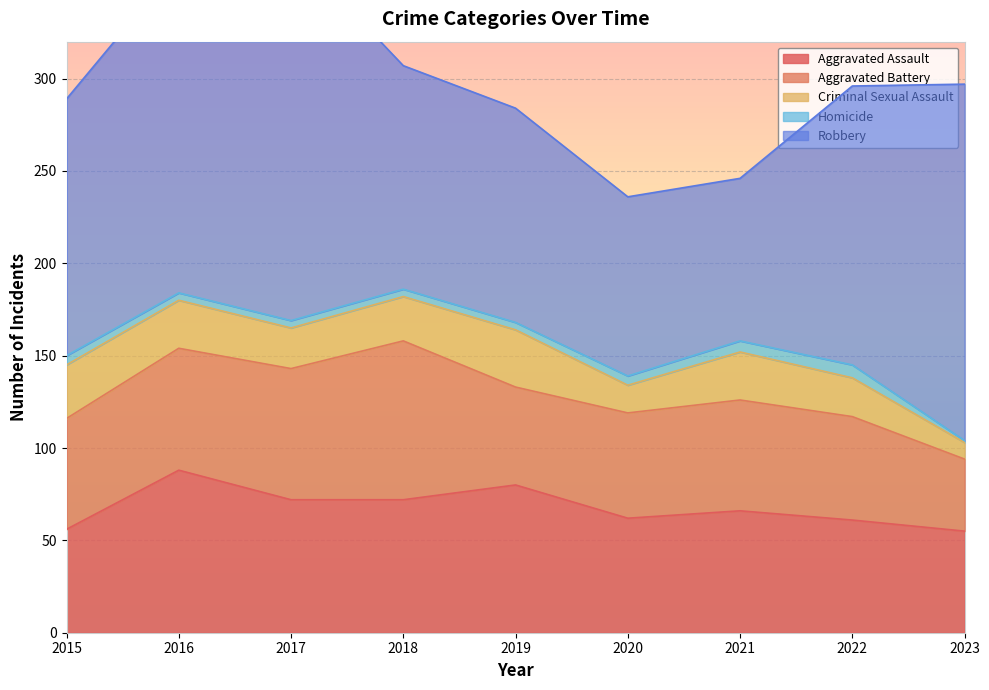

True or false: Robbery and Aggravated Battery intersect in this chart.

False